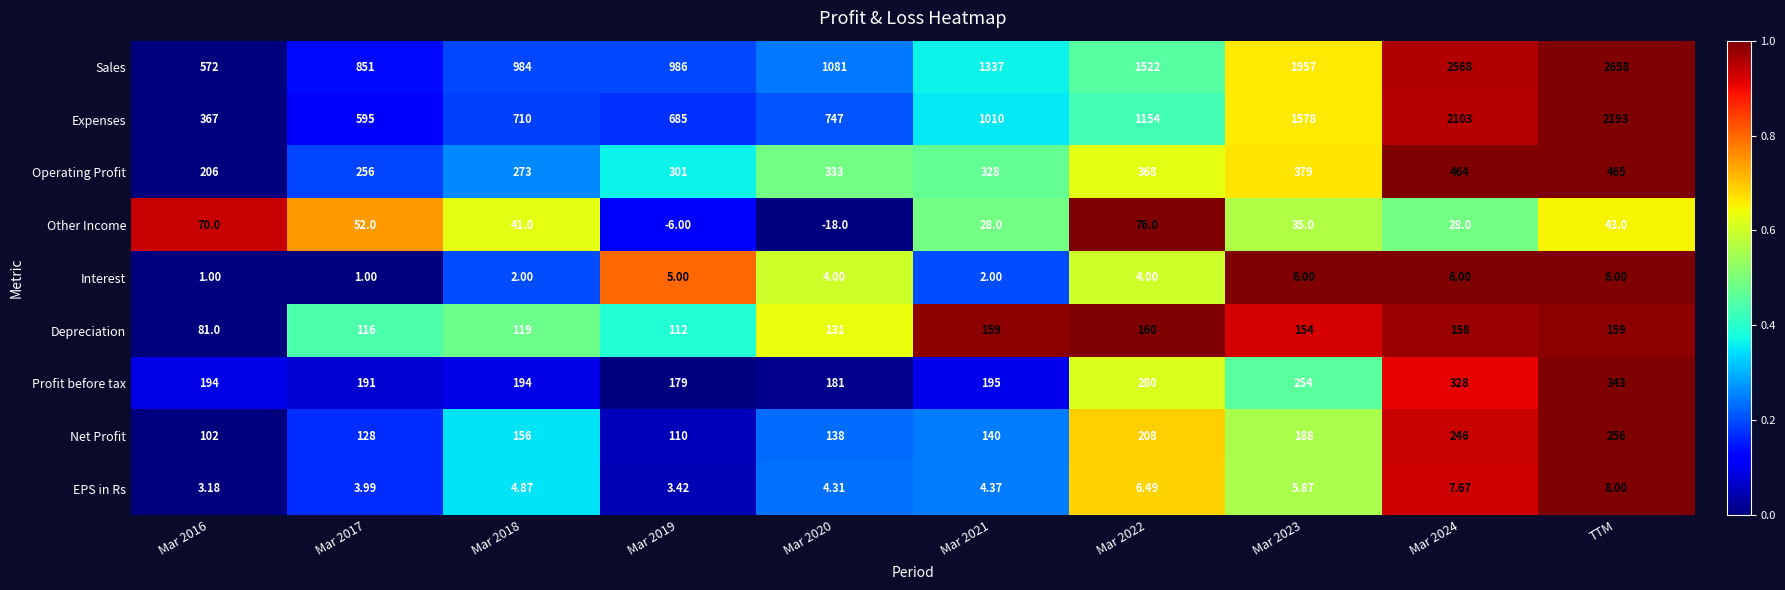

At which category is the sum across all series the highest?

TTM